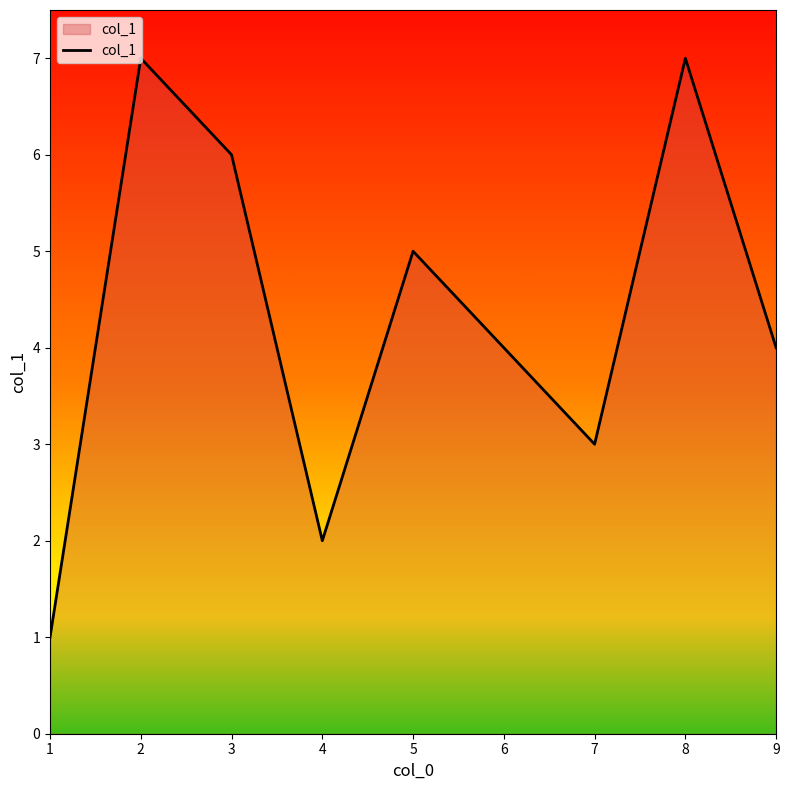

How many values are between 2 and 6?

5